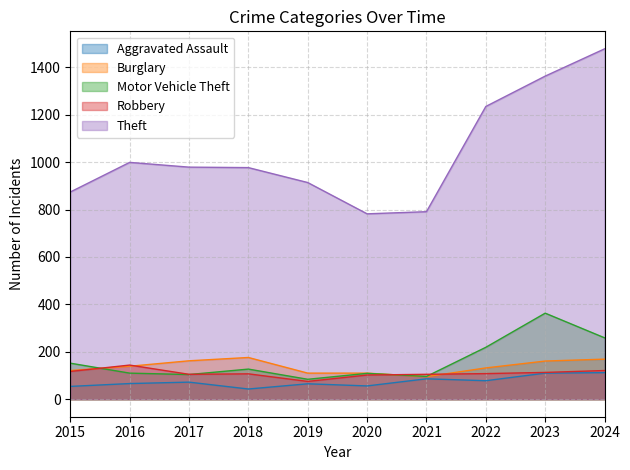

True or false: Burglary and Aggravated Assault cross at least once.

False